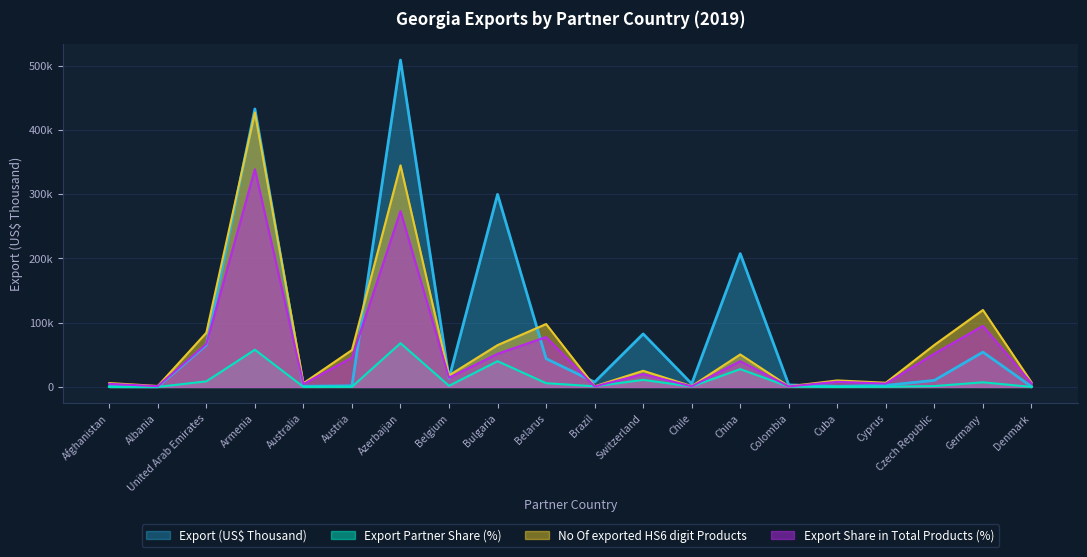

Does the chart display data point markers on the line(s)?

No